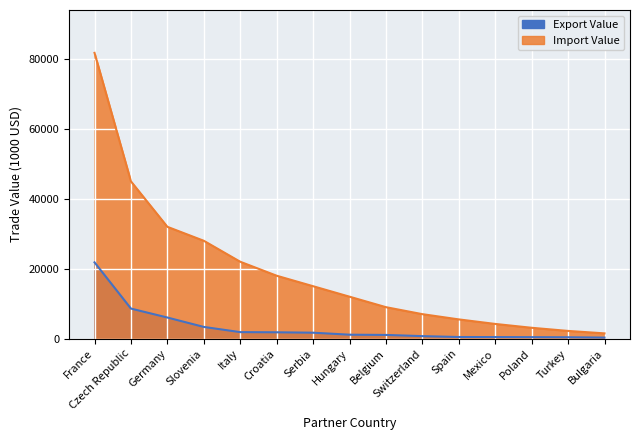

What is the minimum value for Export Value?

292.0